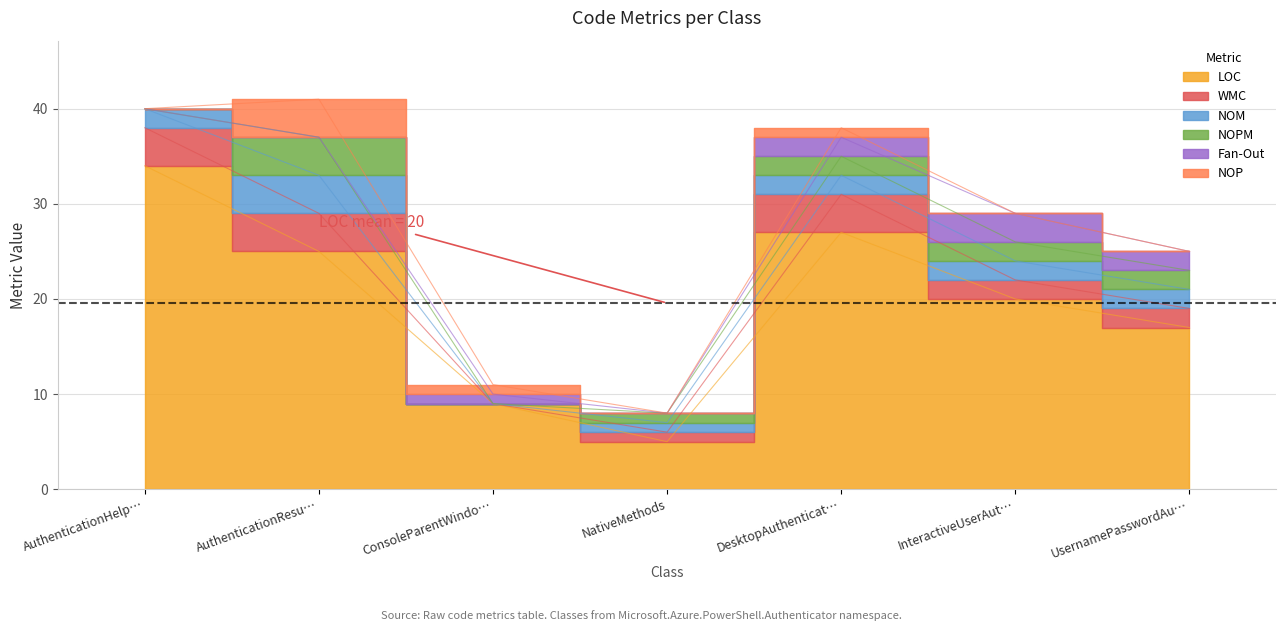

What is the sum of all NOP values?

6